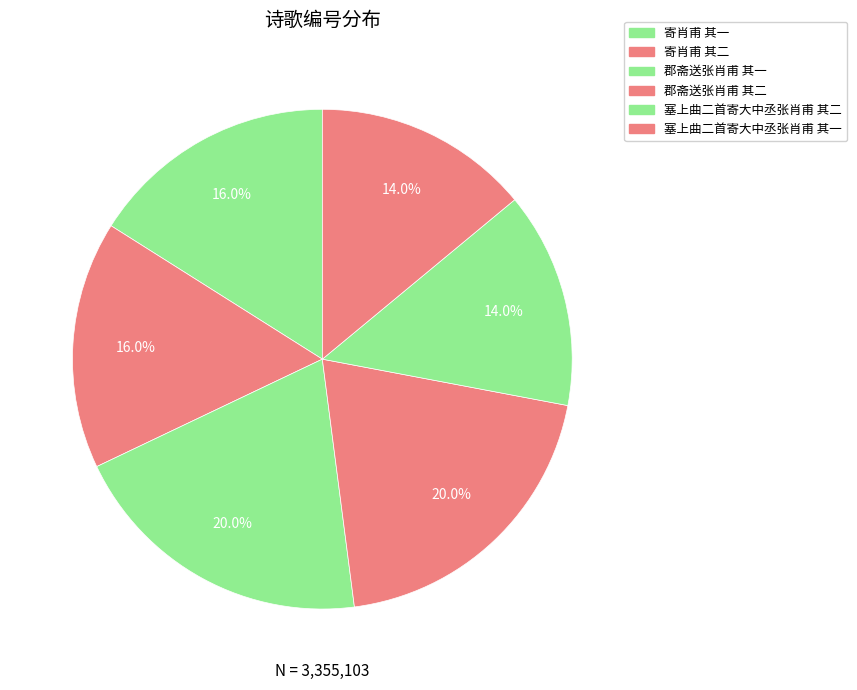

How many segments does this pie chart have?

6